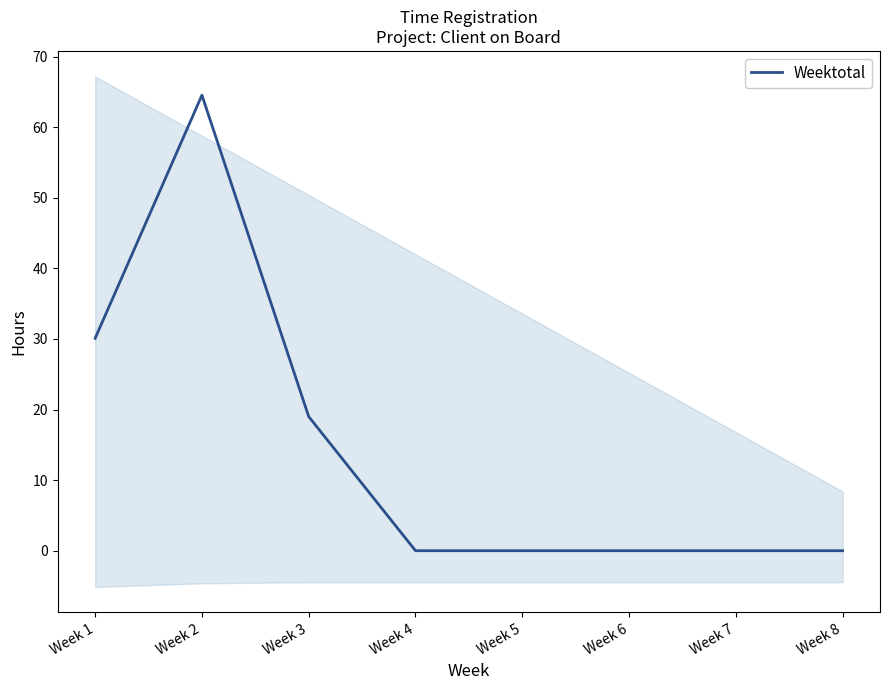

How many points are higher than both their immediate neighbors (excluding endpoints)?

1